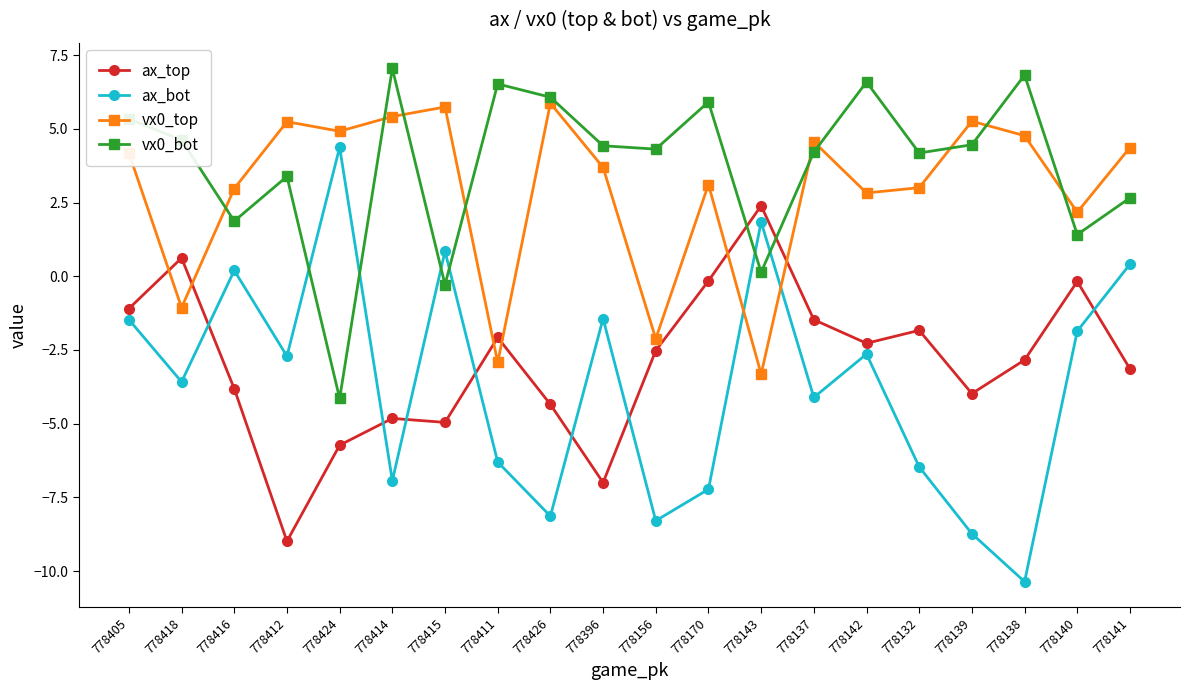

What is the difference between the highest and lowest values at 778139?

14.0